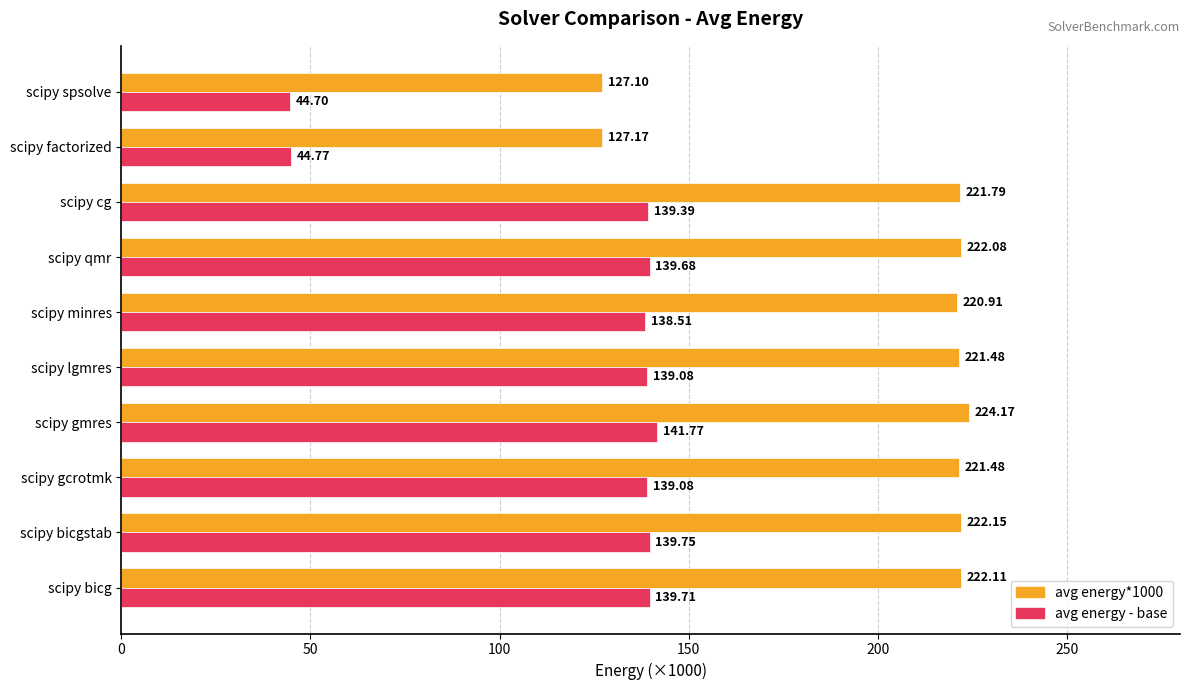

At which label is avg energy - base closest to 93?

scipy minres